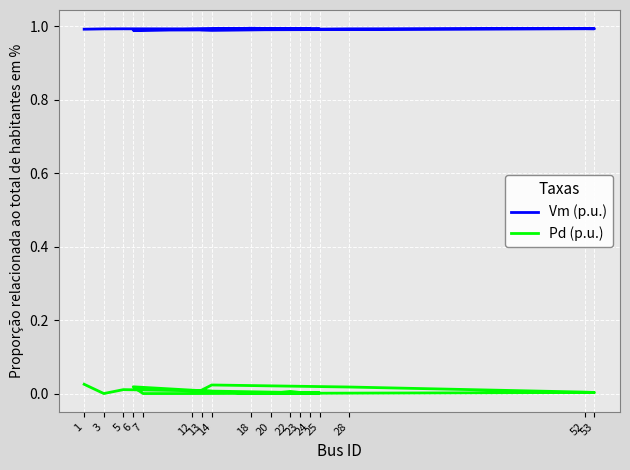

How many data points in Pd (p.u.) are above 0?

11